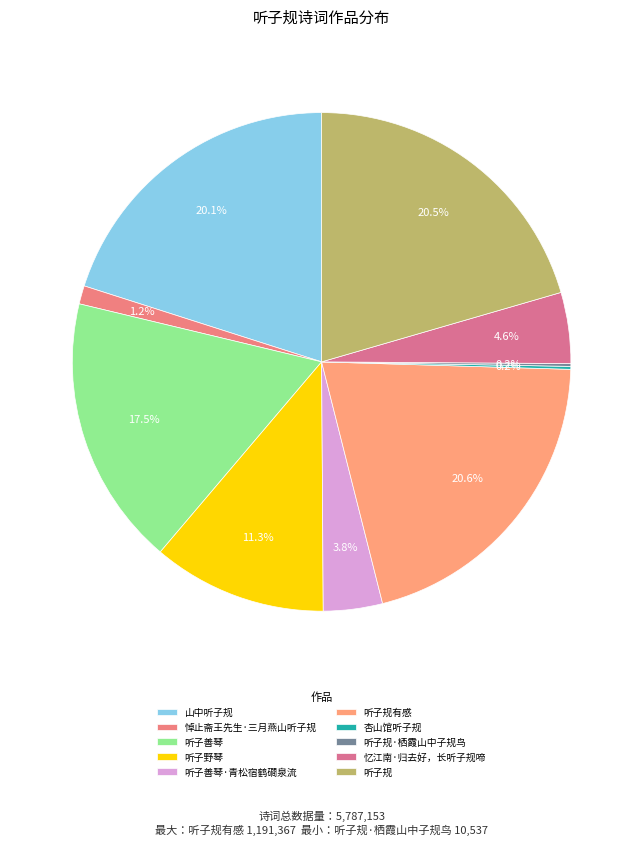

The 听子善琴·青松宿鹤磵泉流 slice represents 4% of the pie. True or false?

True